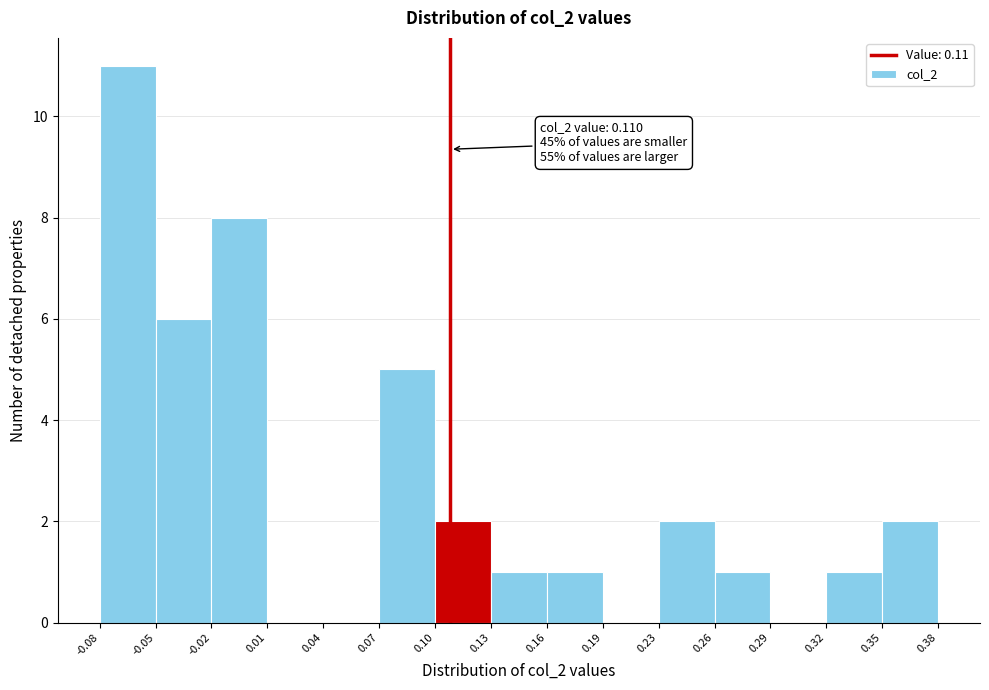

Which range on the x-axis has the tallest bar?

-0.08 to -0.05